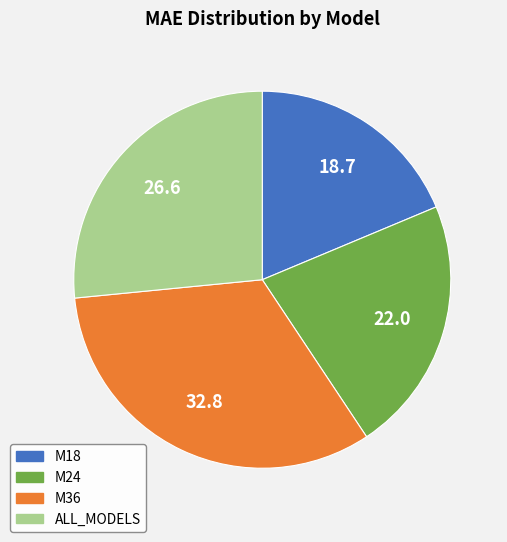

Combined, do ALL_MODELS and M36 account for over 50%?

Yes